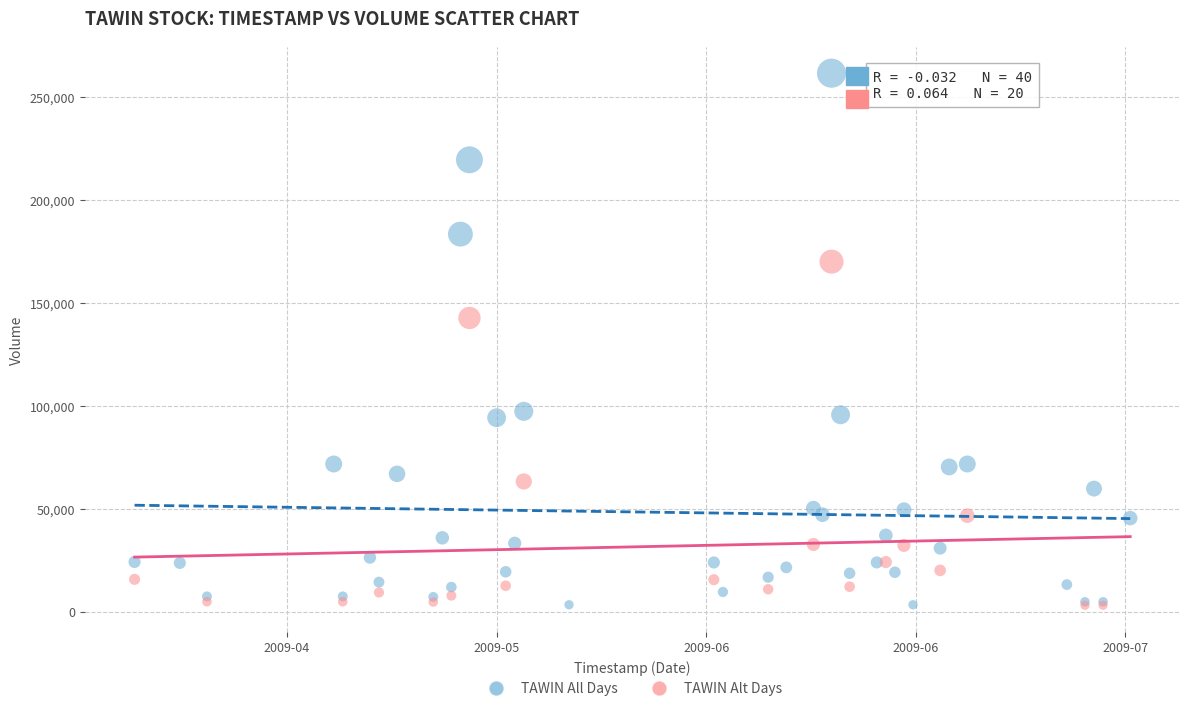

Which series contains the highest Y value?

TAWIN All Days